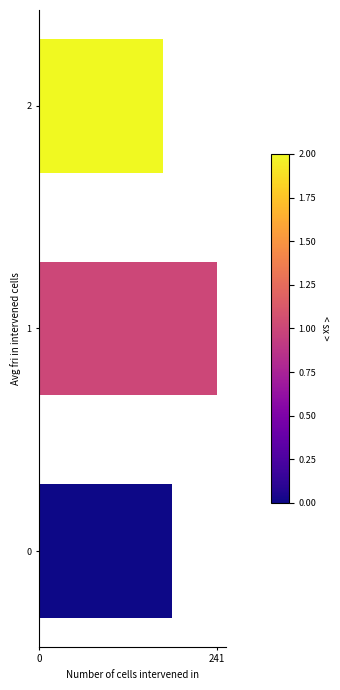

Count the number of categories in the chart.

3